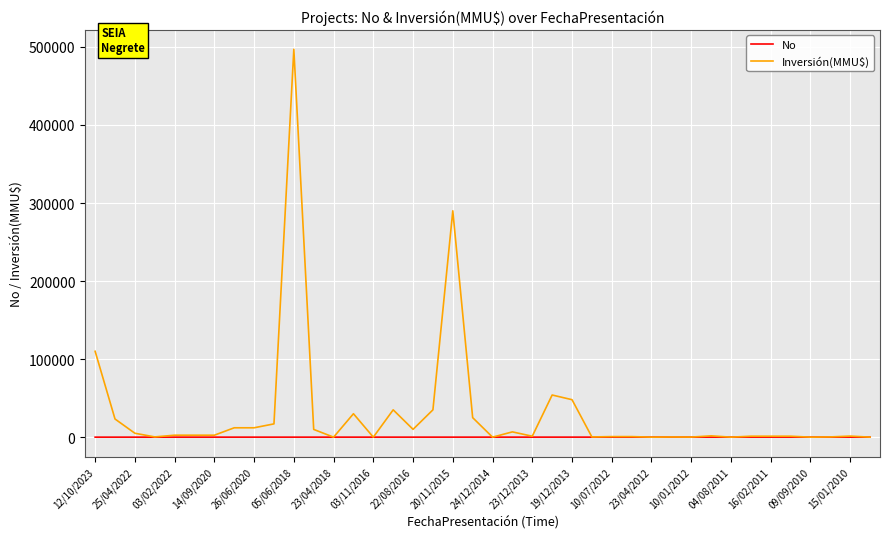

What is the maximum value for No?

40